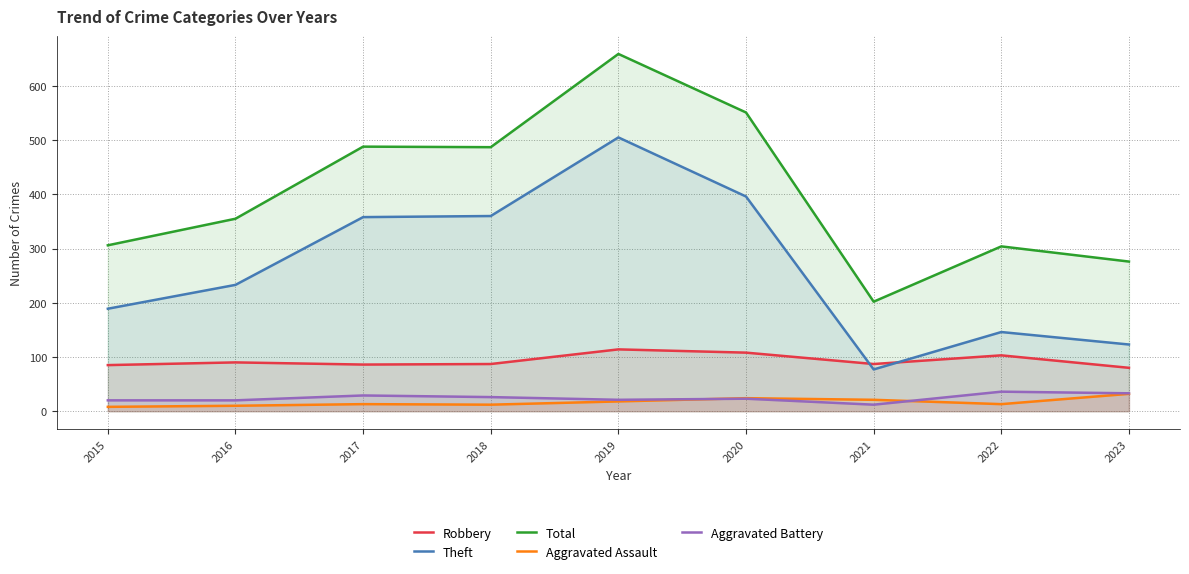

Does the chart display data point markers on the line(s)?

No